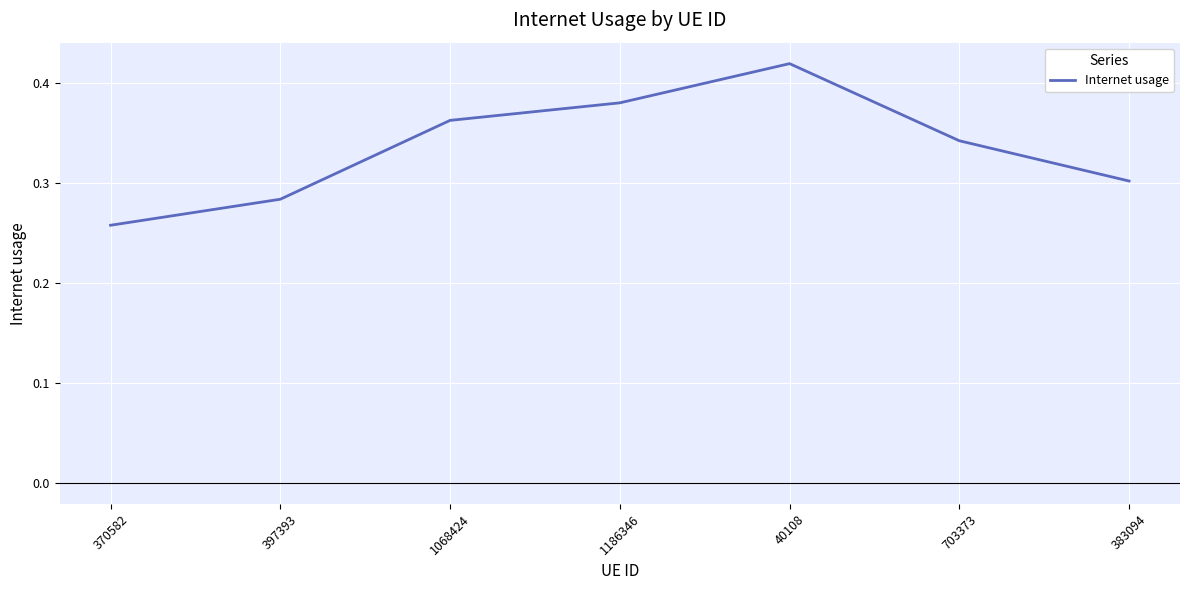

How many values are between 0 and 1?

7